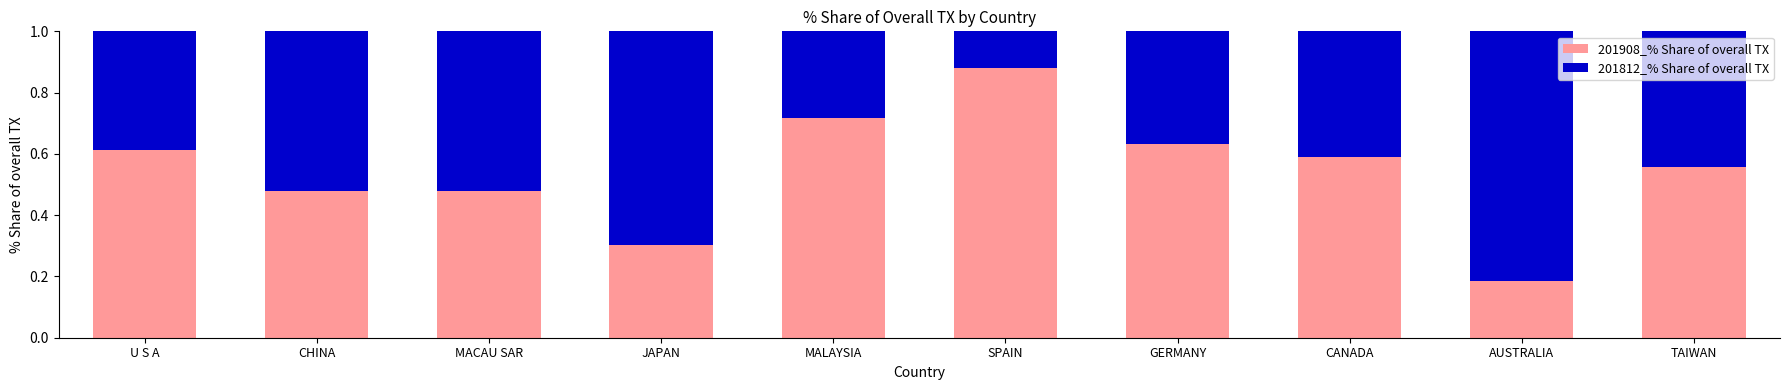

What is the total value across all series at CANADA?

1.0